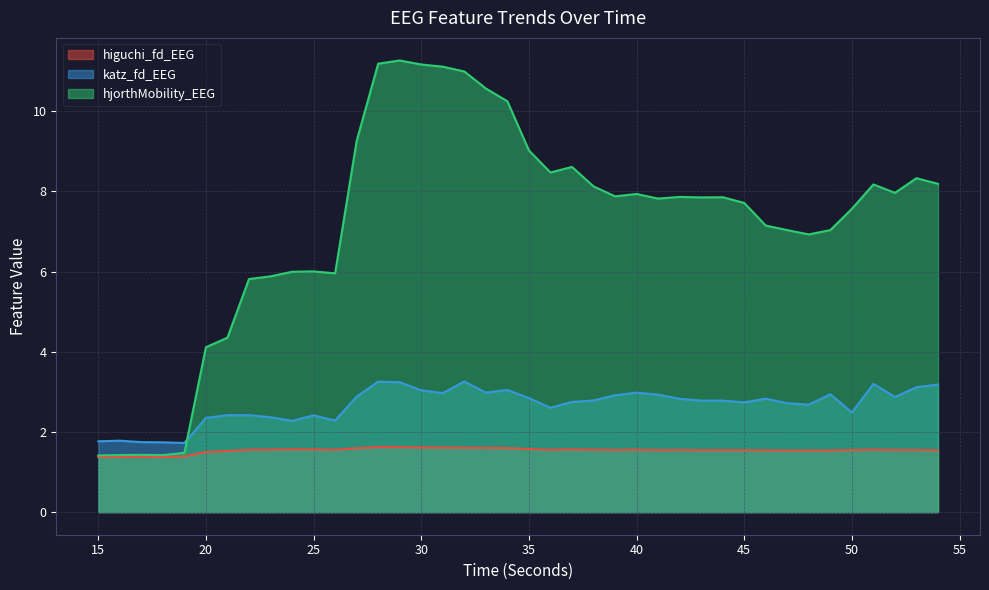

True or false: higuchi_fd_EEG has more than 2 points higher than both neighbors.

True